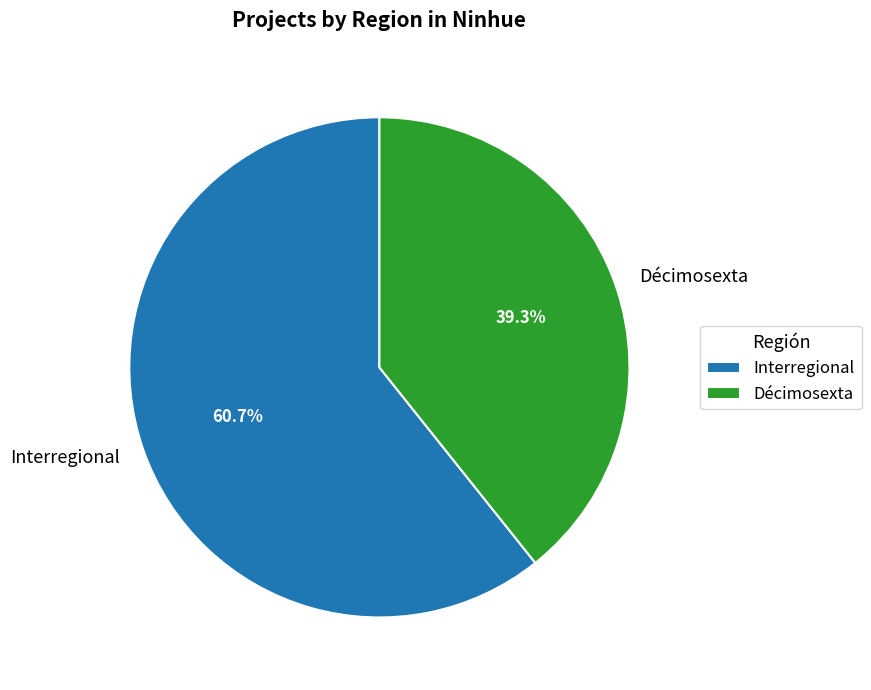

Which slice is the smallest?

Décimosexta